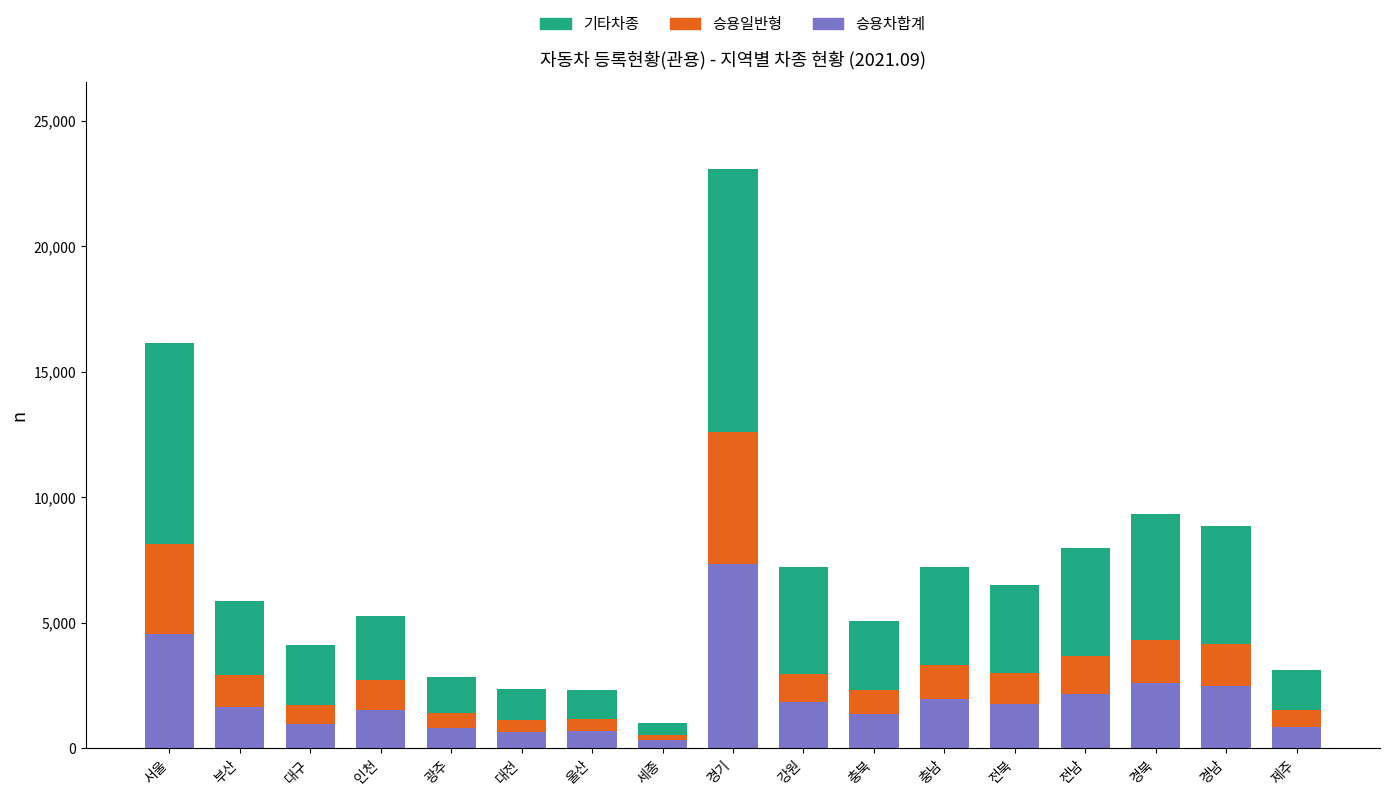

What is the maximum value for 승용차합계?

7362